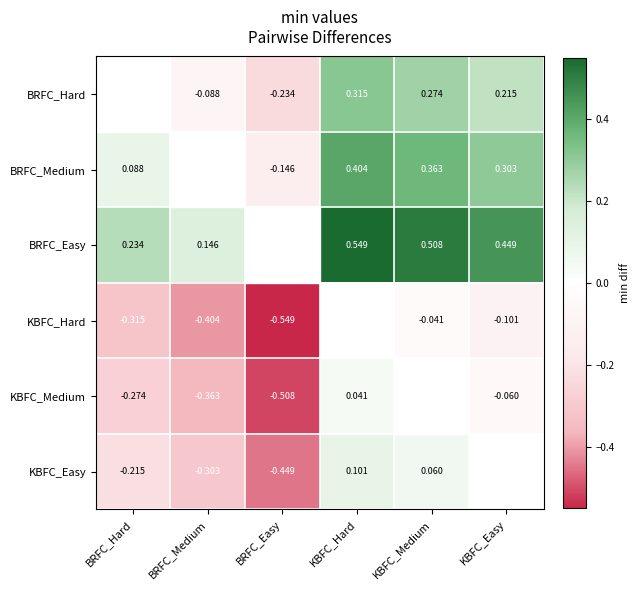

Is the value of BRFC_Easy at KBFC_Hard greater than the value of KBFC_Hard at KBFC_Medium?

Yes